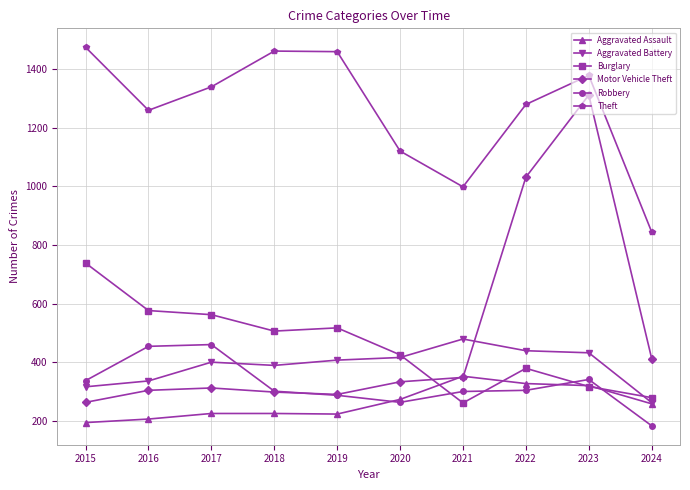

True or false: Motor Vehicle Theft and Burglary intersect in this chart.

True